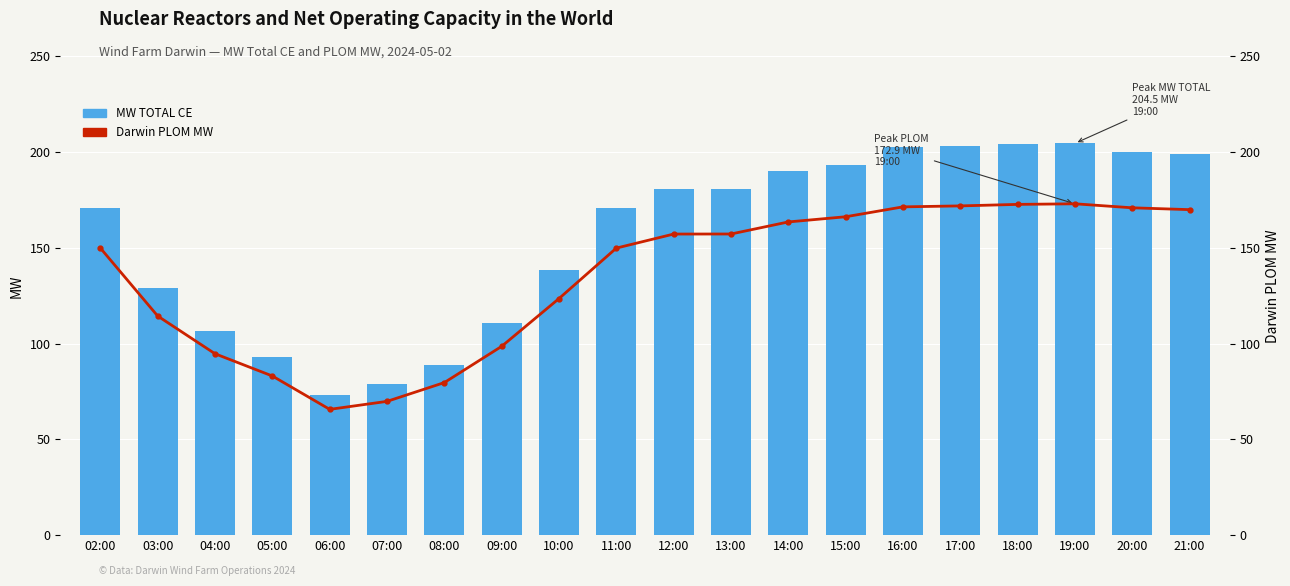

What are all the series names shown in the legend?

MW TOTAL CE, Darwin PLOM MW